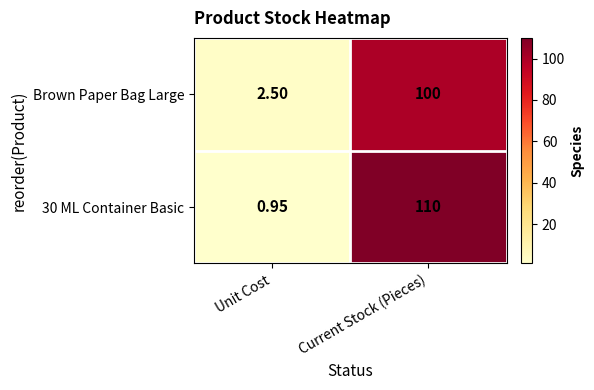

Is the value of 30 ML Container Basic at Current Stock (Pieces) greater than the value of Brown Paper Bag Large at Current Stock (Pieces)?

Yes